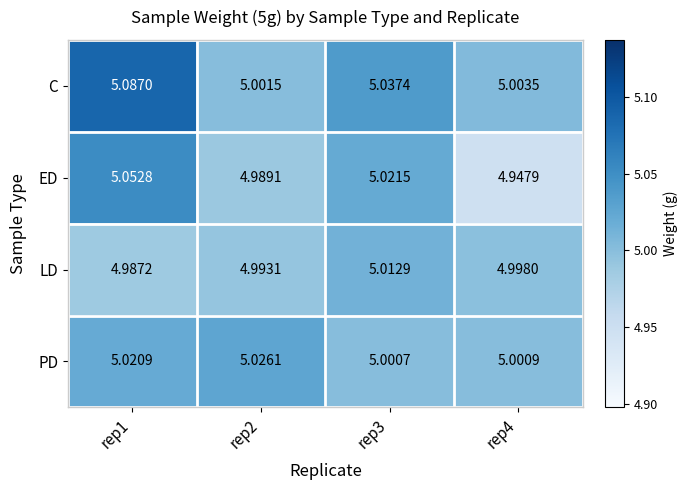

Rank the series at rep3 from highest to lowest value.

C, ED, LD, PD